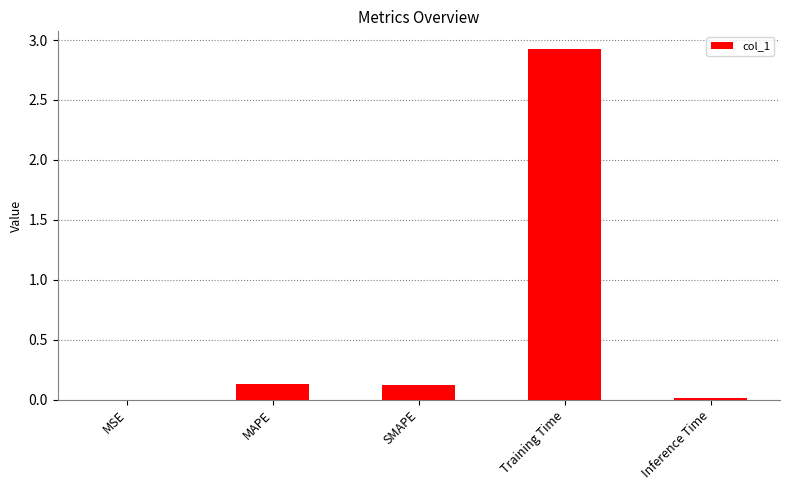

Which has a higher value, SMAPE or Training Time?

Training Time